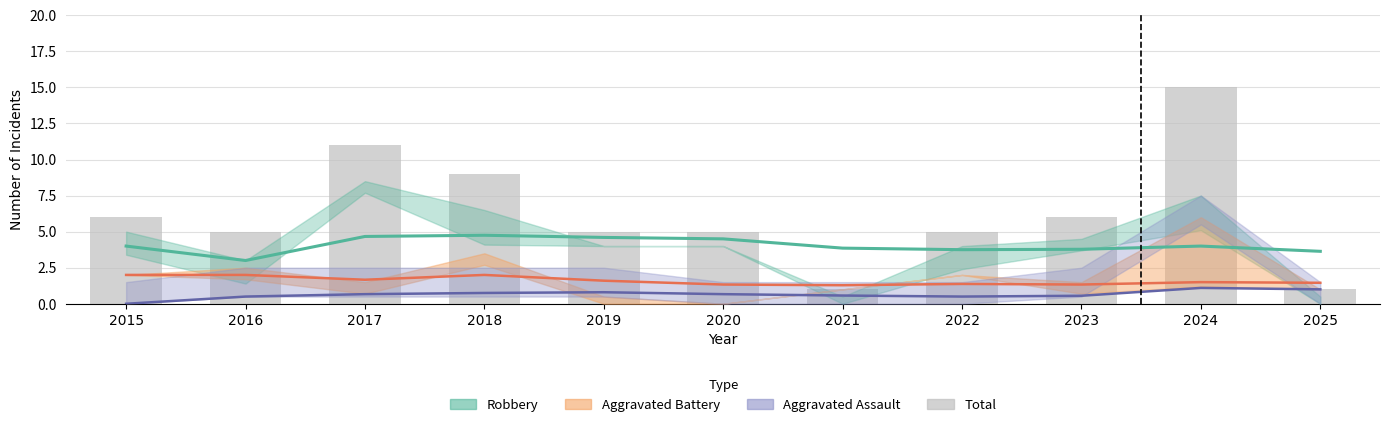

Where does the data first go above 5?

2015